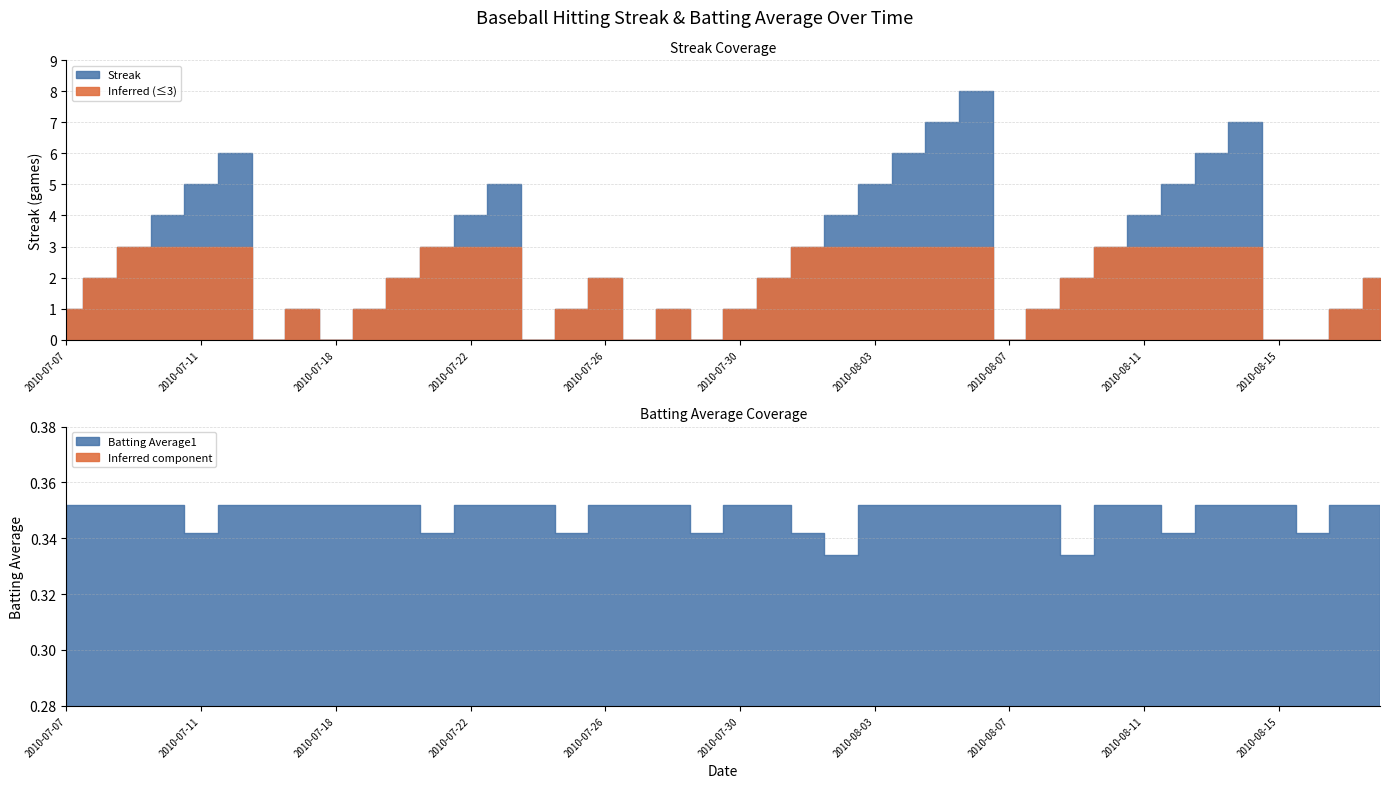

What position from the left is 2010-08-06?

28